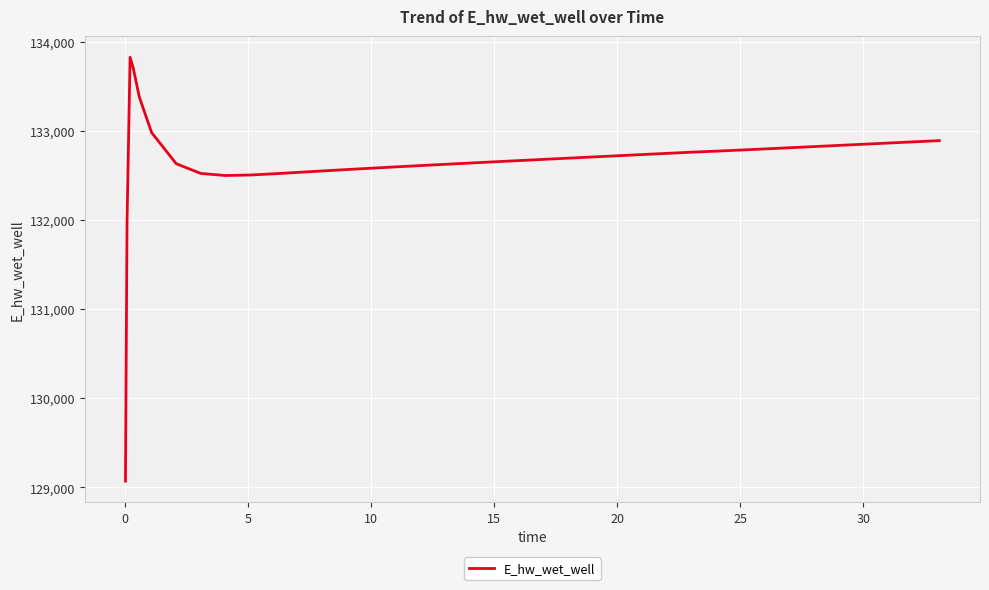

What is the difference between the maximum and minimum values?

4755.7